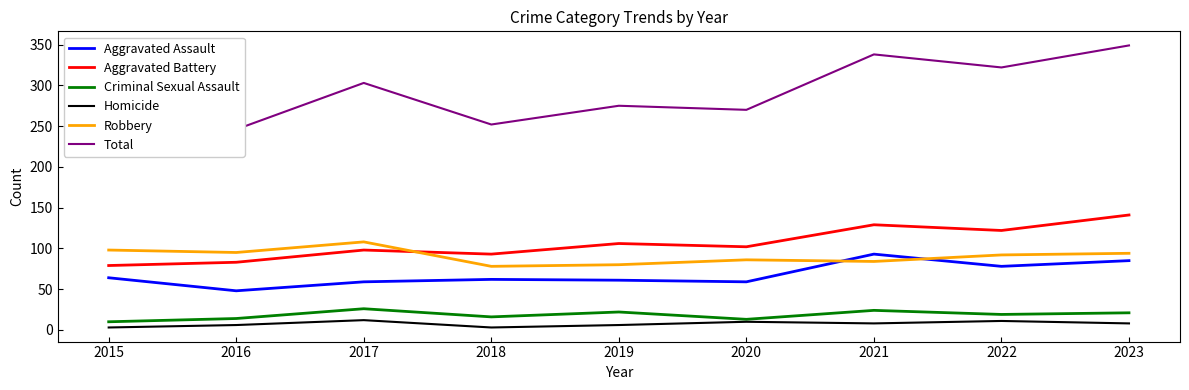

Which series changed the most between 2019 and 2020?

Criminal Sexual Assault